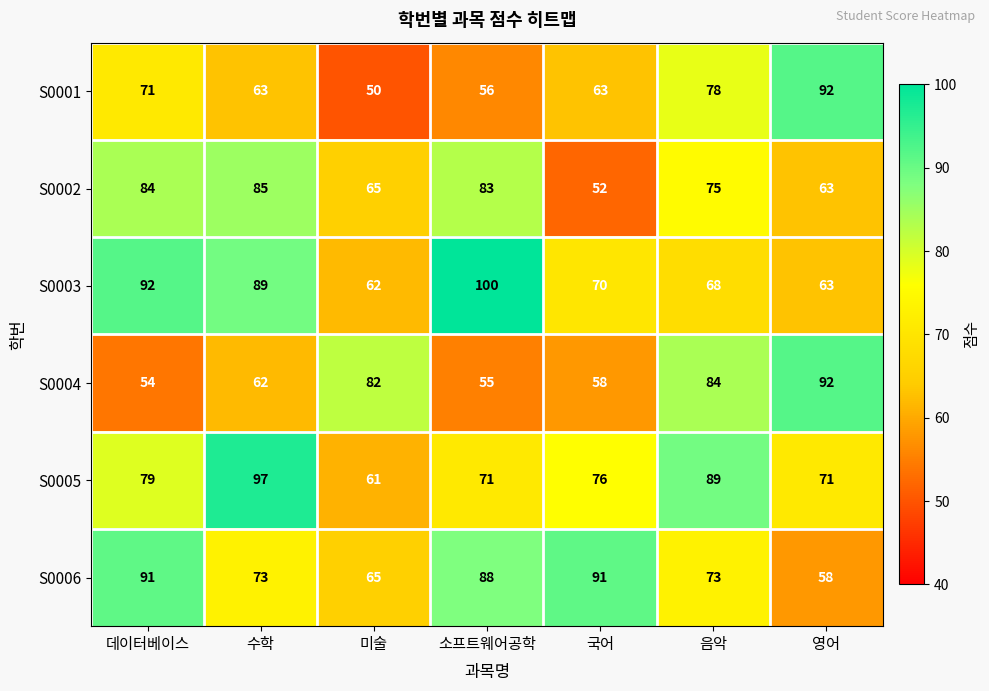

What is the average value of the S0001 series?

68